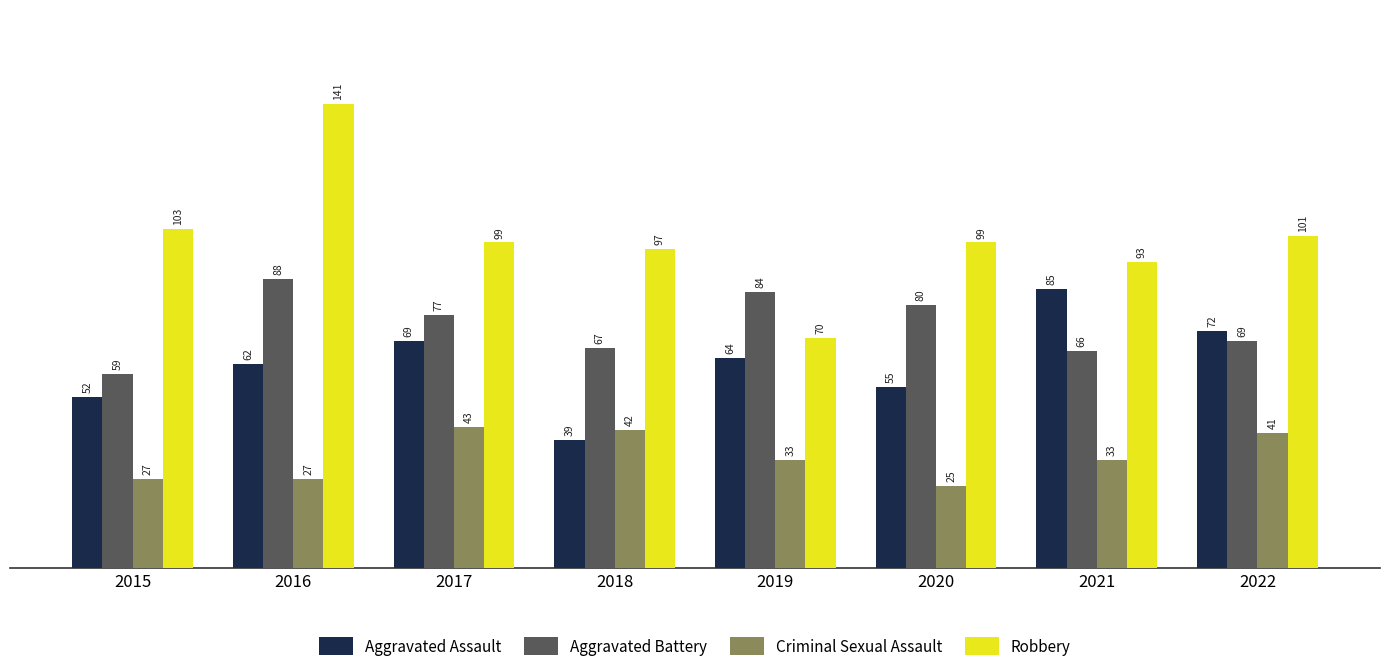

What is the total value across all series at 2015?

241